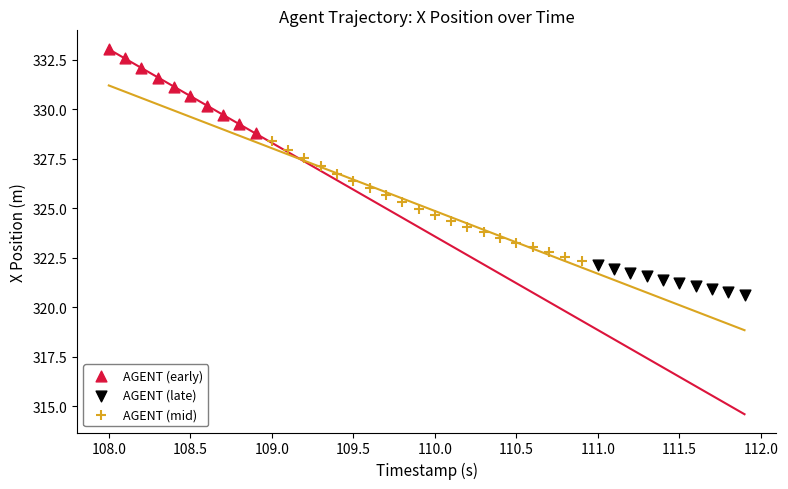

Which series reaches the minimum Y coordinate?

AGENT (late)